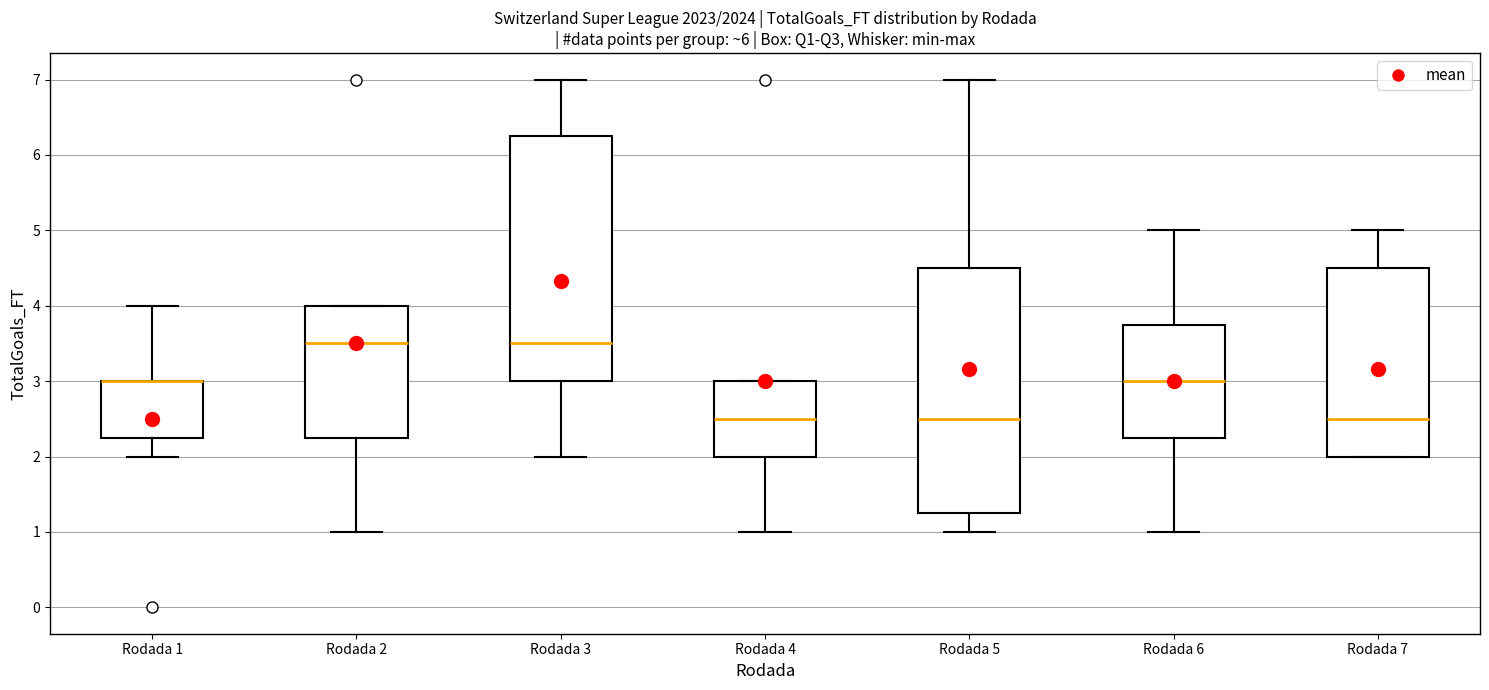

Reading left to right, read every box against the y-axis: the position of its median line, the range the box covers, and the ends of its whiskers. The values are not printed on the chart, so give them approximately, as read against the axis.

Rodada 1: median 3.0 (drawn on the box's upper edge), box 2.3 to 3.0, whiskers 2.0 to 4.0
Rodada 2: median 3.5, box 2.3 to 4.0, whiskers 1.0 to 4.0
Rodada 3: median 3.5, box 3.0 to 6.3, whiskers 2.0 to 7.0
Rodada 4: median 2.5, box 2.0 to 3.0, whiskers 1.0 to 3.0
Rodada 5: median 2.5, box 1.3 to 4.5, whiskers 1.0 to 7.0
Rodada 6: median 3.0, box 2.3 to 3.8, whiskers 1.0 to 5.0
Rodada 7: median 2.5, box 2.0 to 4.5, whiskers 2.0 to 5.0